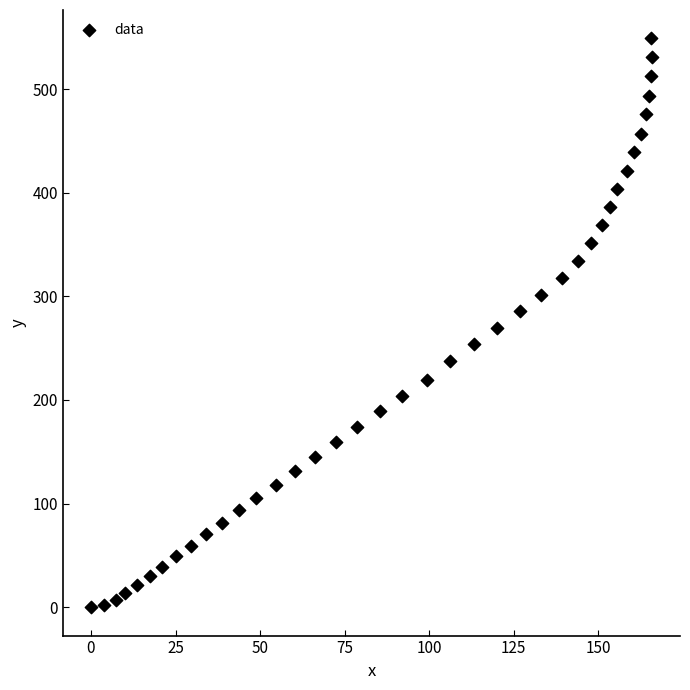

What is the range of X values (max minus min)?

165.9